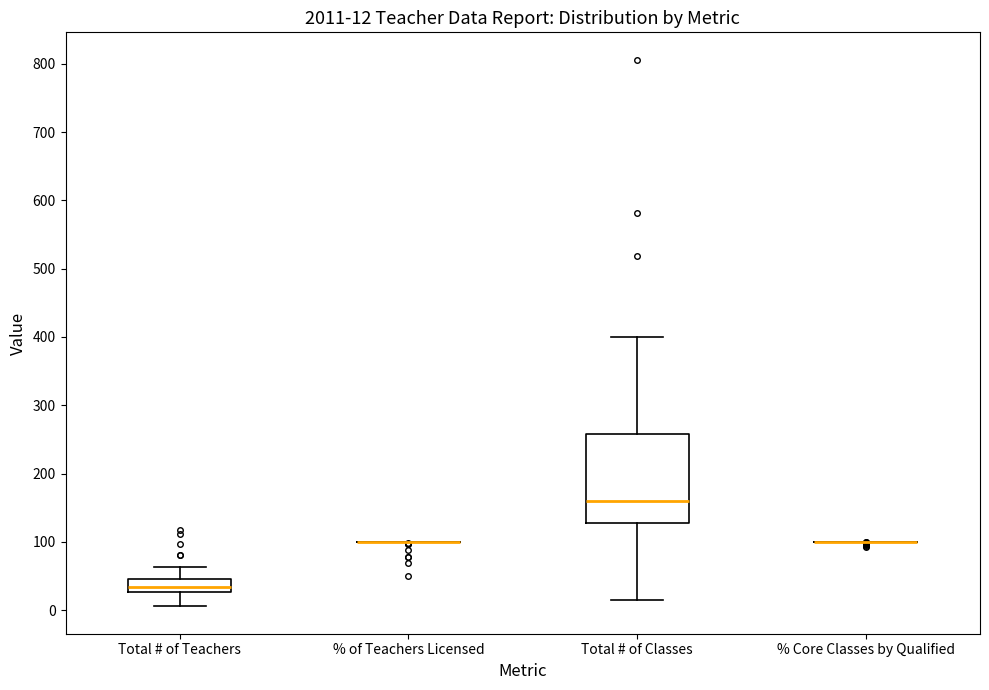

Comparing the boxes themselves (not the whiskers), which one is the tallest?

Total # of Classes